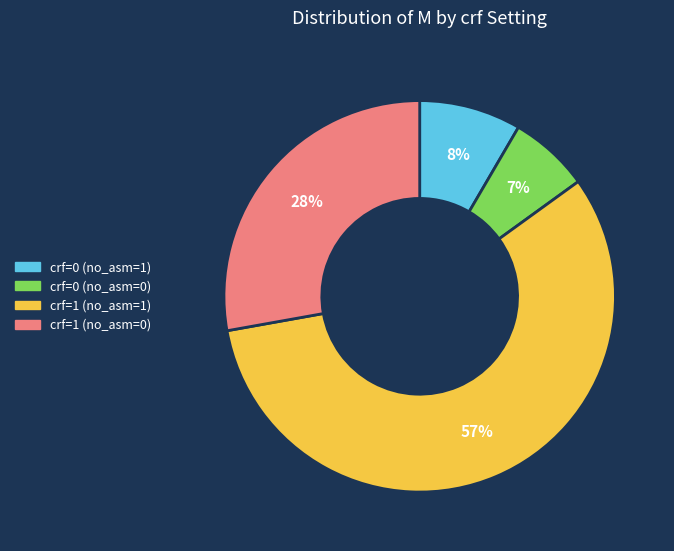

Combined, do crf=1 (no_asm=1) and crf=0 (no_asm=1) account for over 50%?

Yes